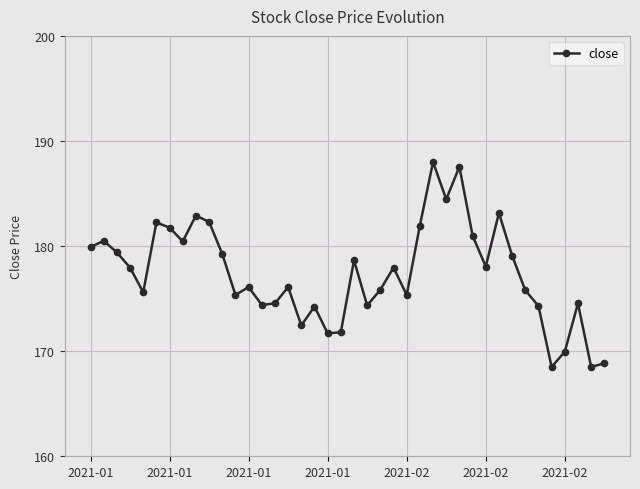

What is the greatest value displayed?

188.0